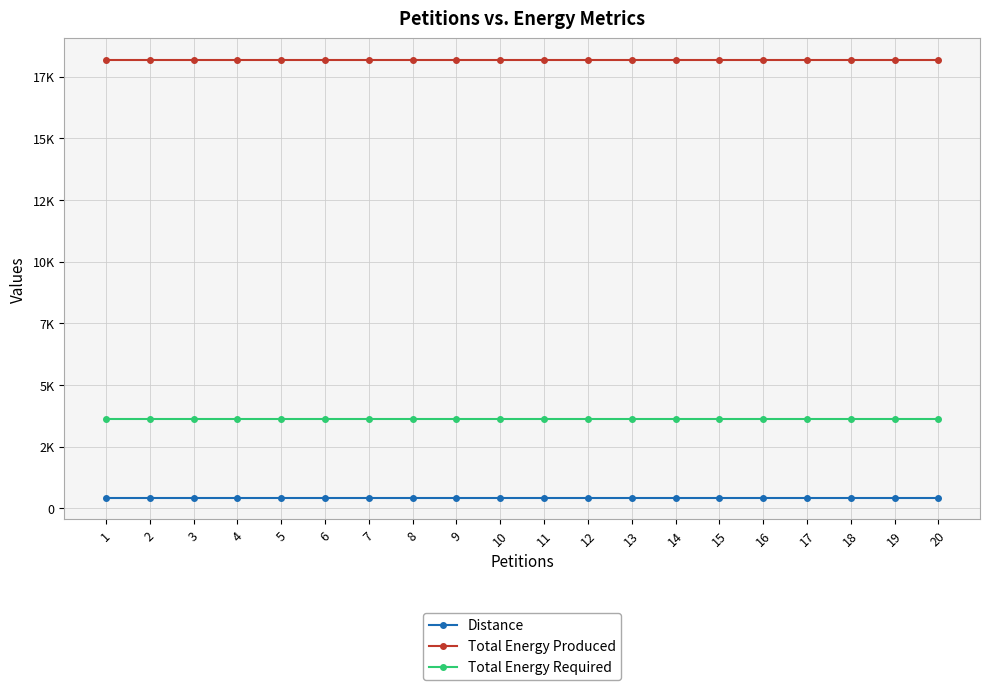

What are all the series names shown in the legend?

Distance, Total Energy Produced, Total Energy Required